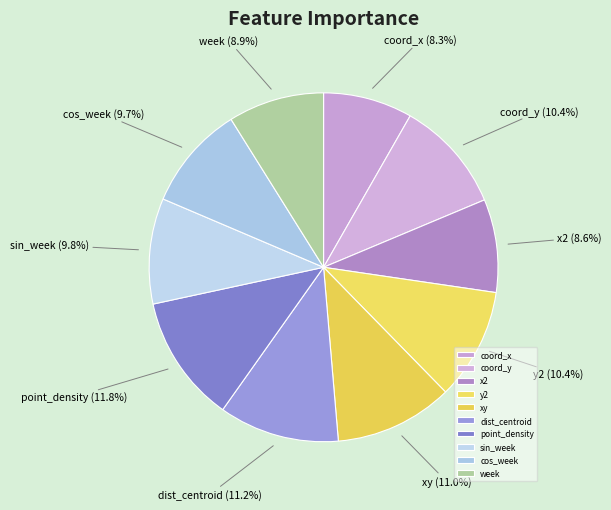

Is it true that xy is 11% of the pie?

True